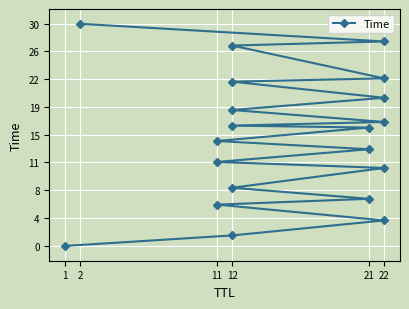

What is the ratio of the value at 15 to the value at 17?

0.8